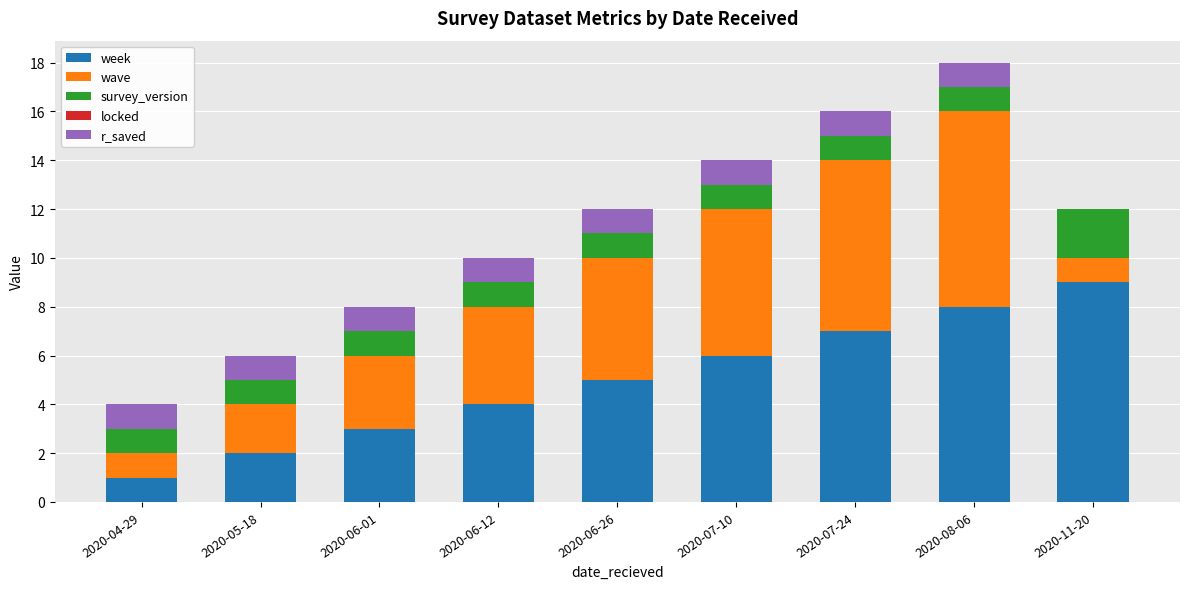

What is the sum of all week values?

45